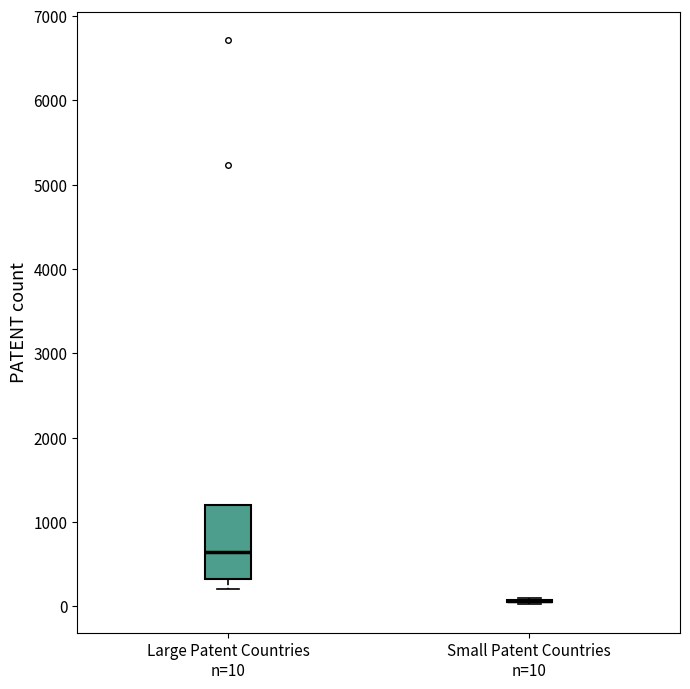

Comparing the boxes themselves (not the whiskers), which one is the tallest?

Large Patent Countries n=10